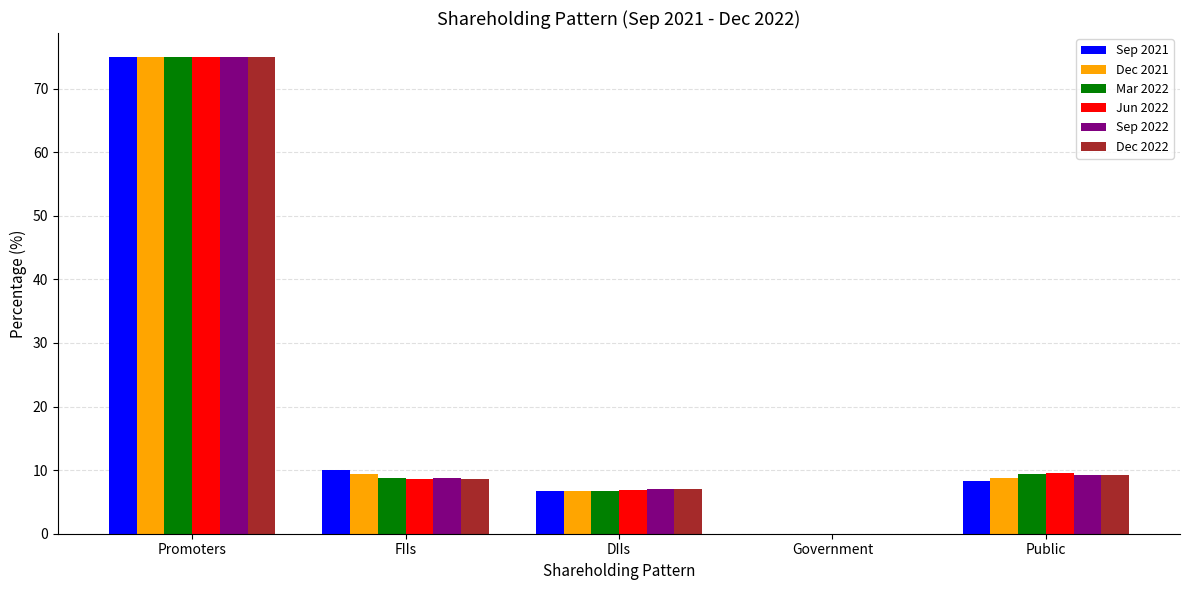

What is the total value across all series at DIIs?

41.3